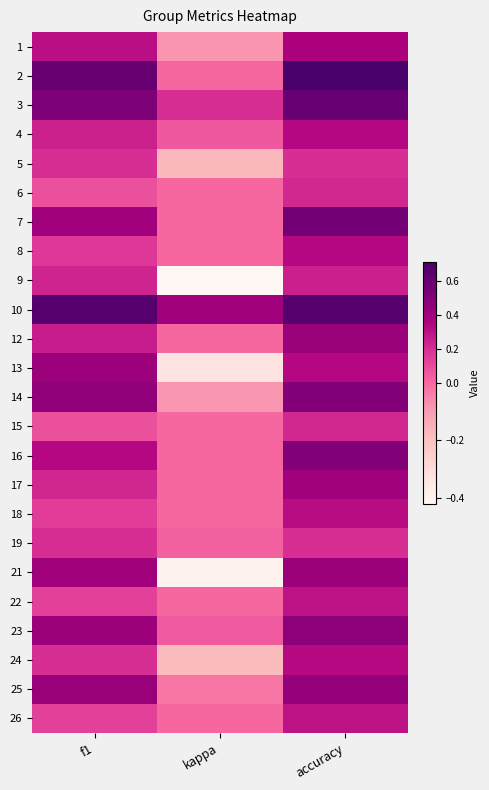

What is the greatest value displayed?

0.7